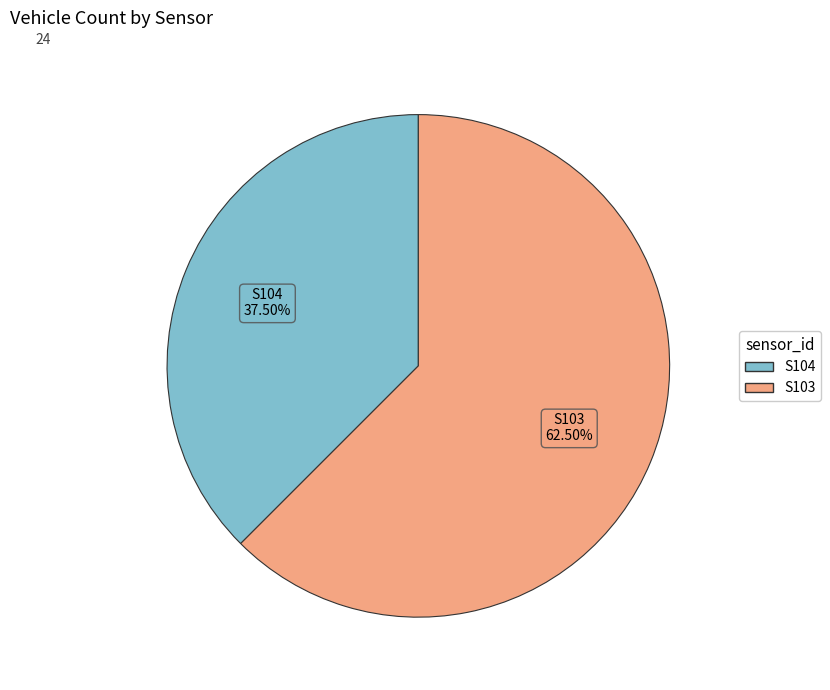

What is the majority slice?

S103